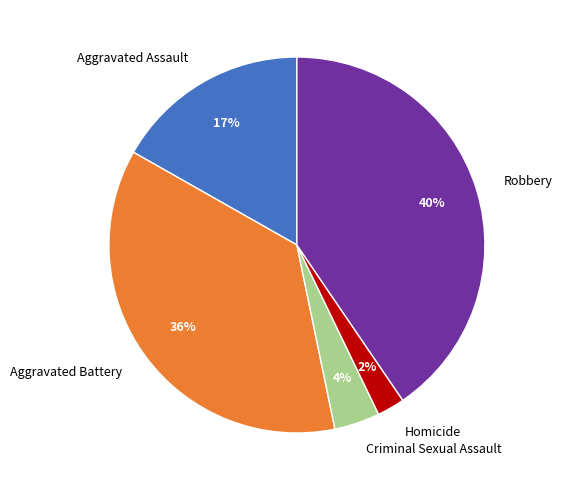

Does Homicide account for over 50% of the chart?

No